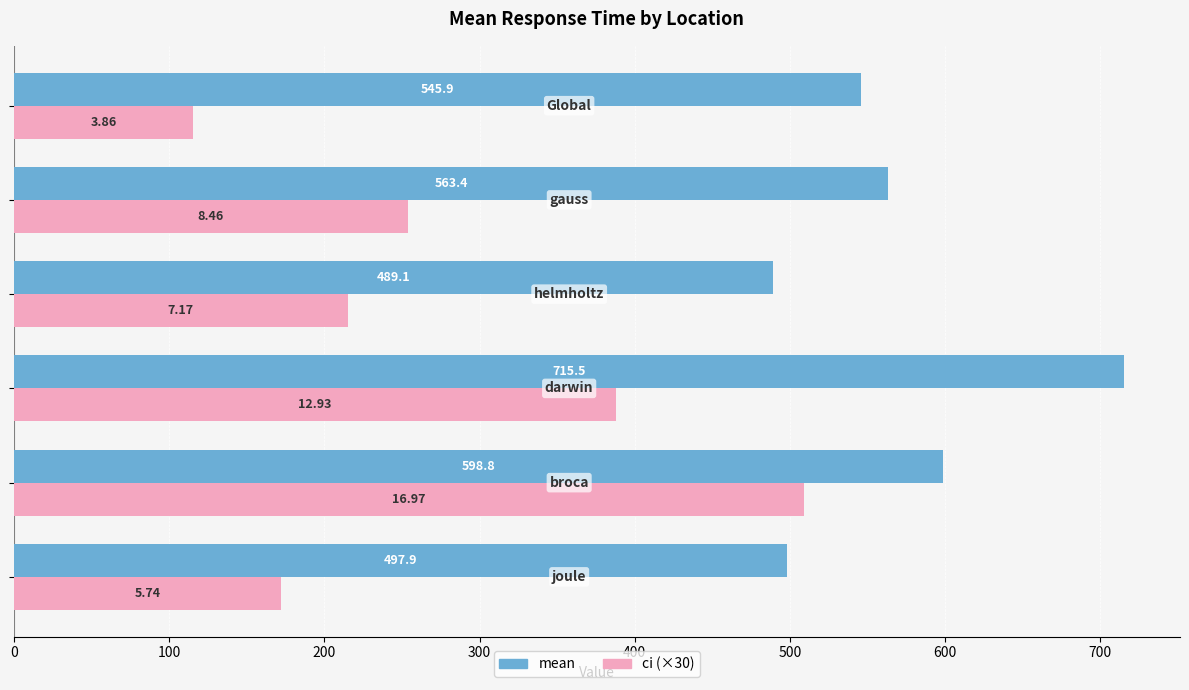

What is the difference between the second highest and second lowest values in the mean series?

100.9